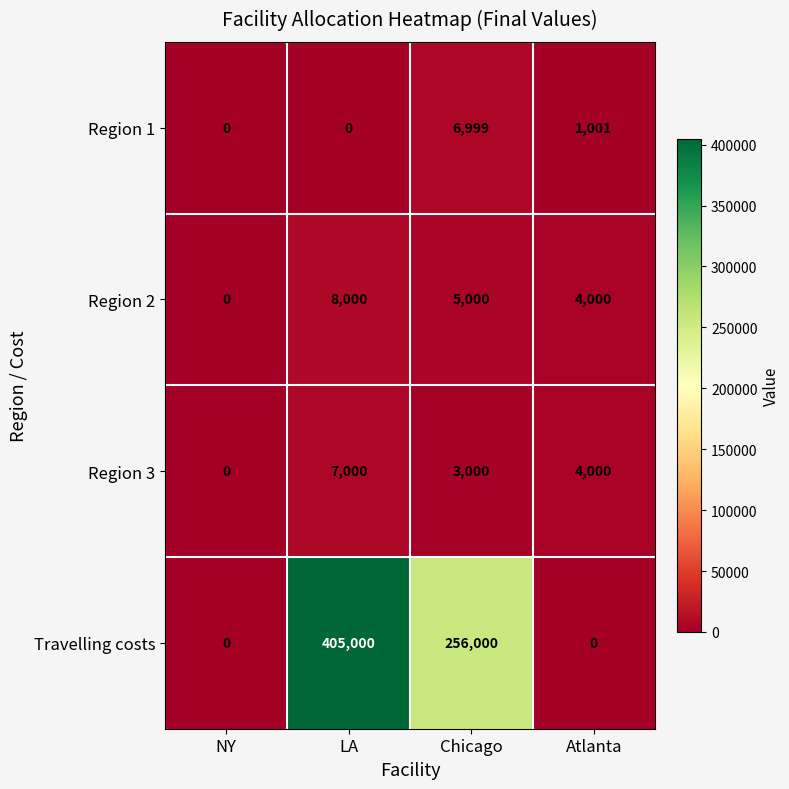

Which series has the largest range (max minus min)?

Travelling costs